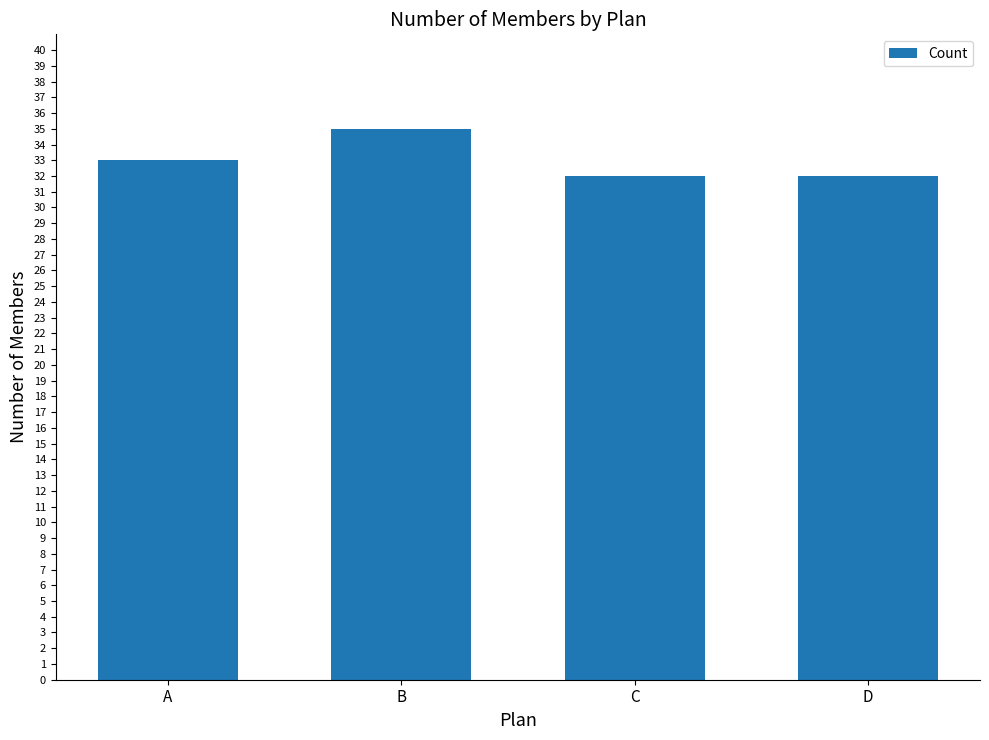

Where is the data nearest to the value 33?

A